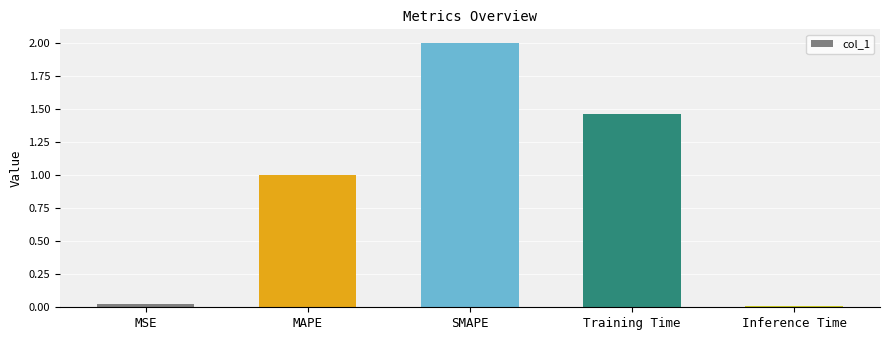

Rank the categories by value from lowest to highest.

Inference Time, MSE, MAPE, Training Time, SMAPE